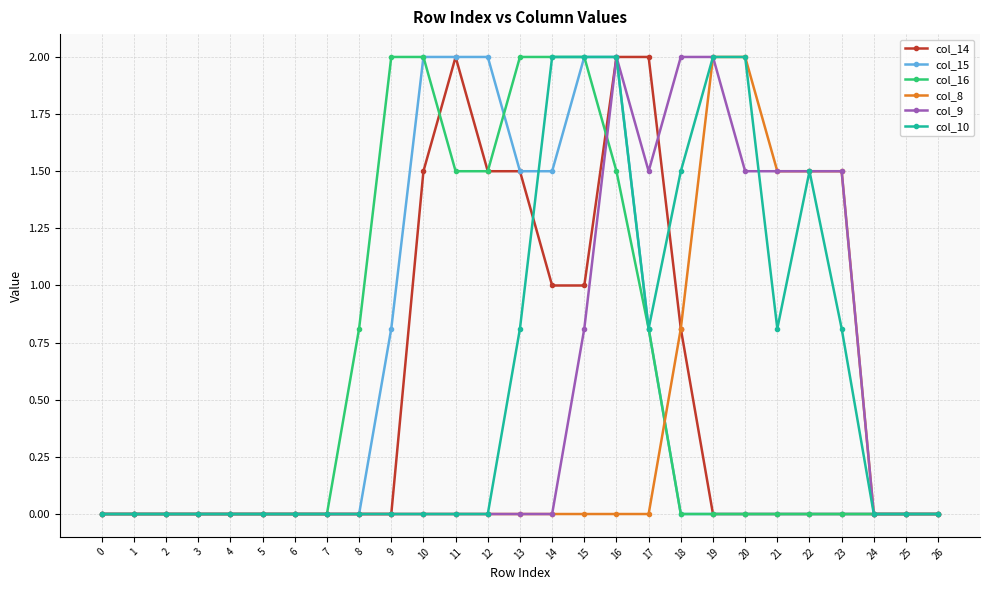

Is the value of col_8 at 20 greater than the value of col_16 at 20?

Yes